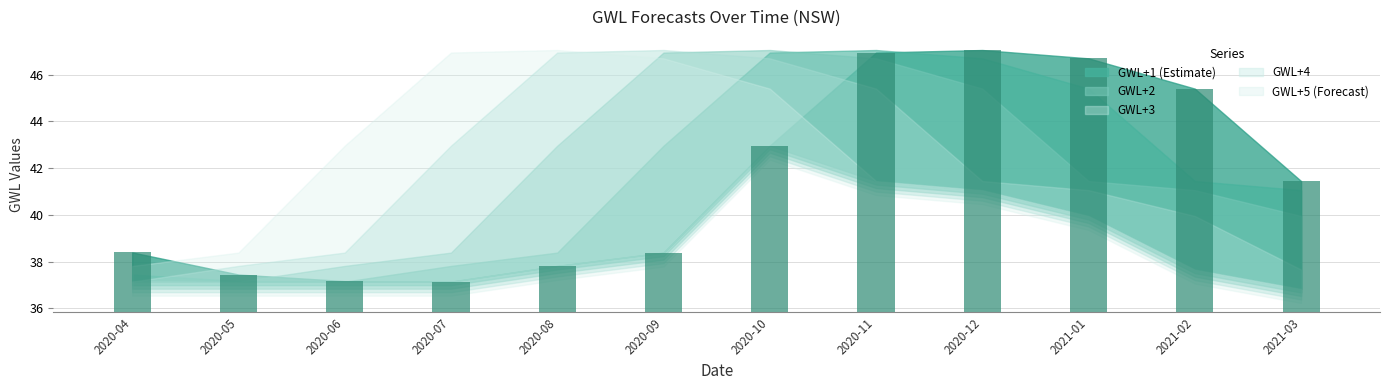

What is the sum of all GWL+2 values?

499.5